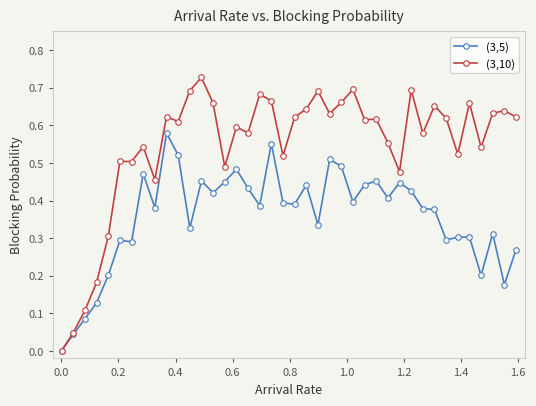

Which series has the widest spread of values?

(3,10)